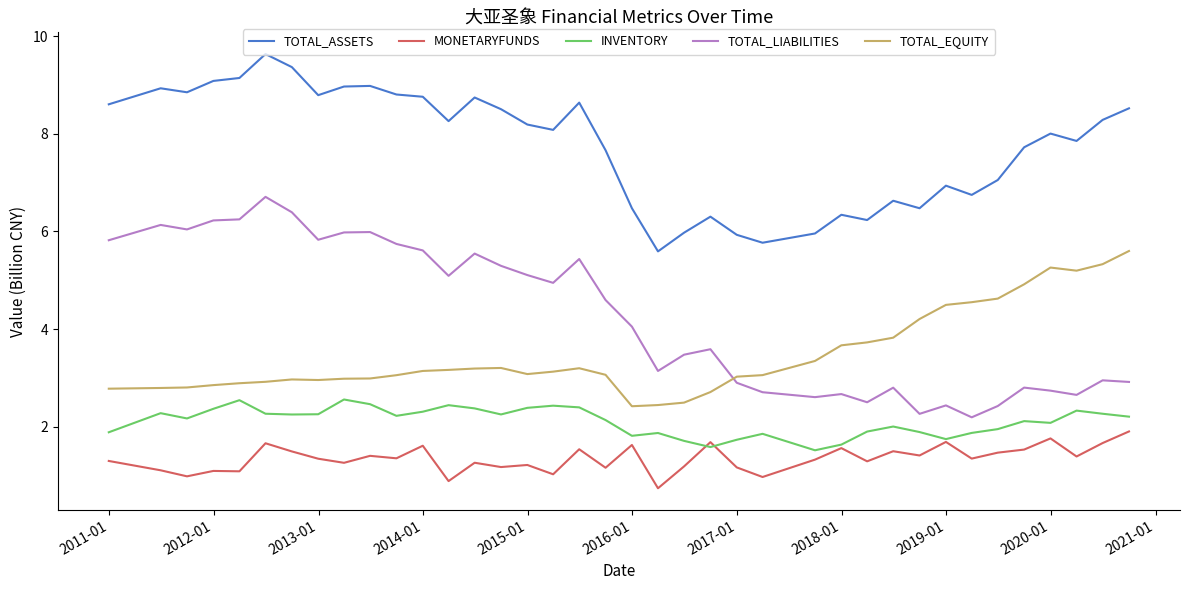

True or false: TOTAL_EQUITY and INVENTORY intersect in this chart.

False